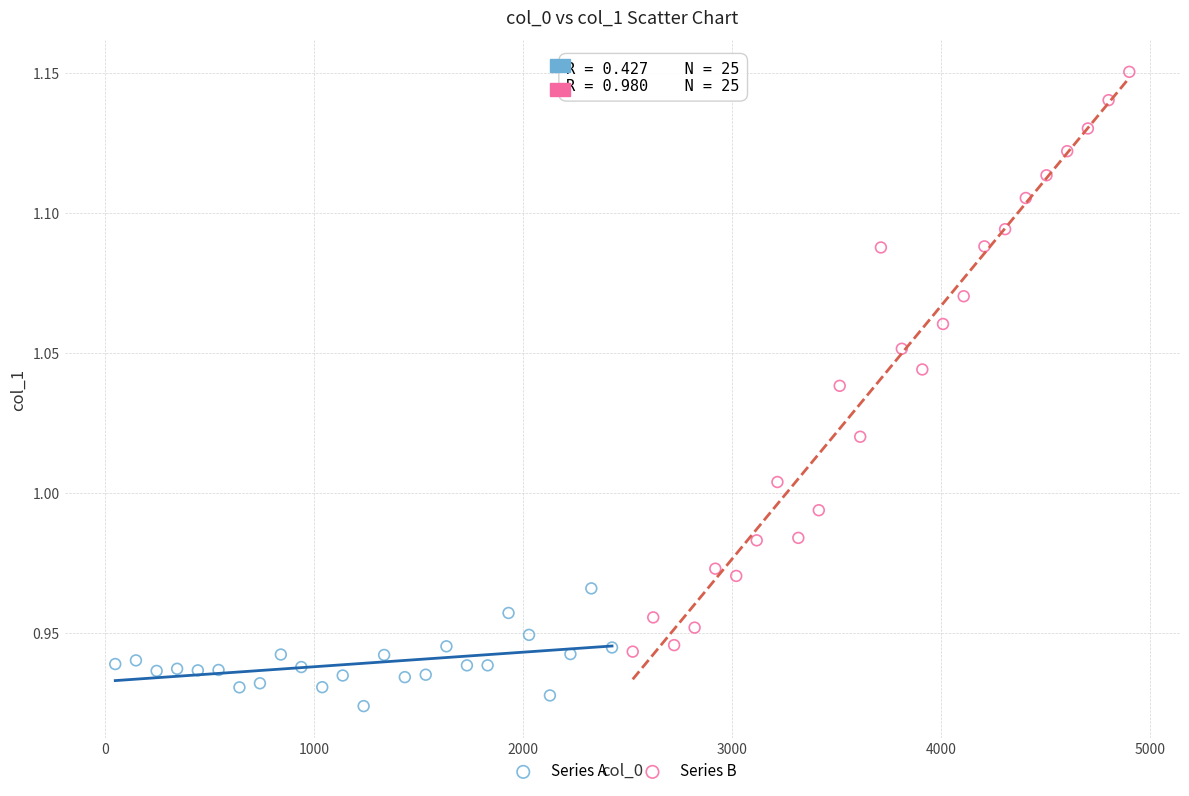

Which series has the widest spread of Y values?

Series B